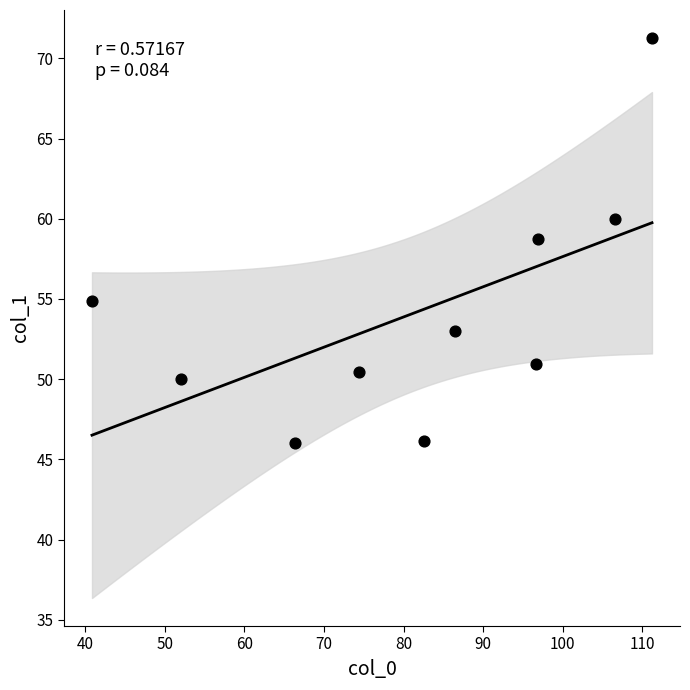

What is the average Y value?

54.1